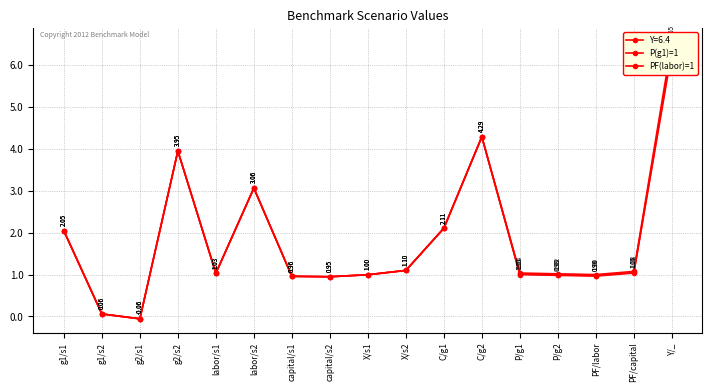

Count the number of categories in the chart.

17